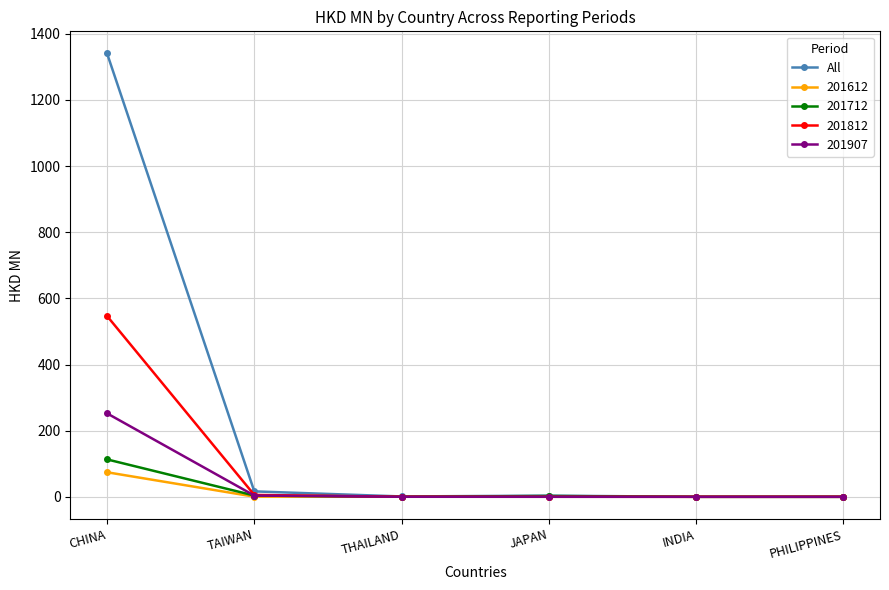

Between CHINA and PHILIPPINES, which series saw the biggest shift?

All